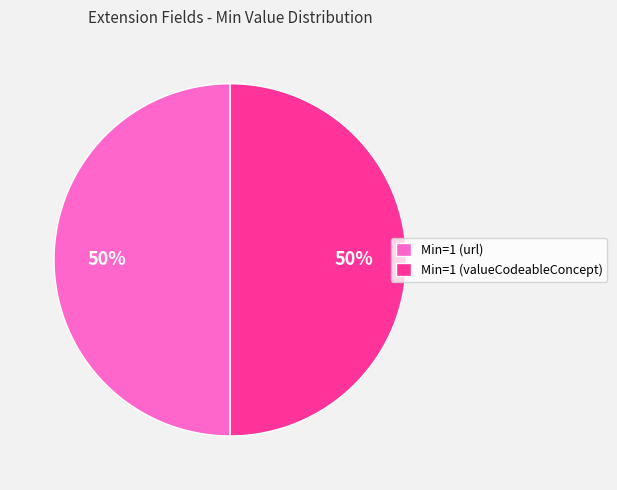

To the nearest percent, what is the average slice percentage?

50%